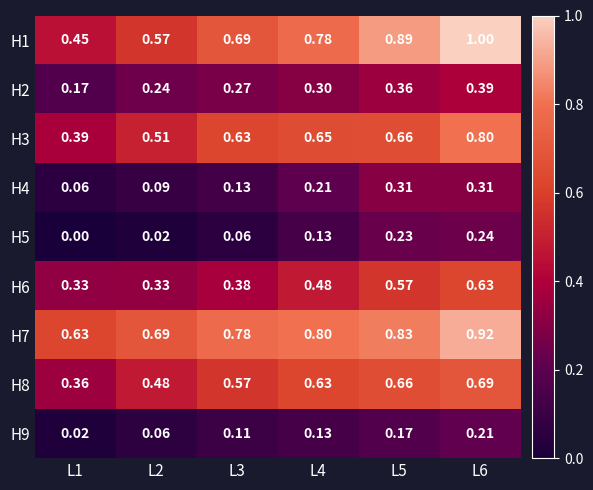

At which category is the sum across all series the highest?

L6